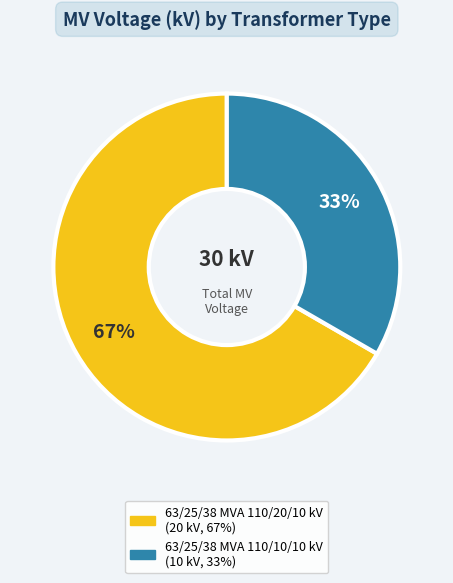

Which slice is the smallest?

63/25/38 MVA 110/10/10 kV